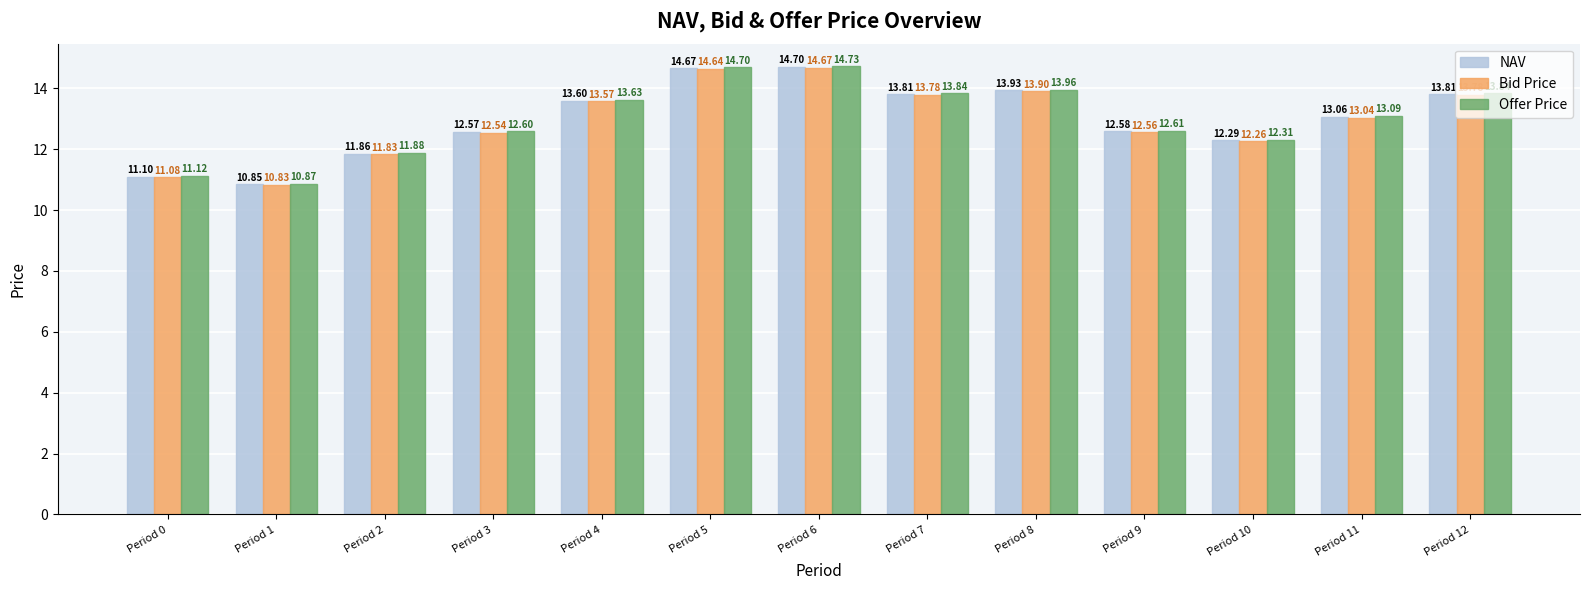

How many values in the NAV series are below 13?

6